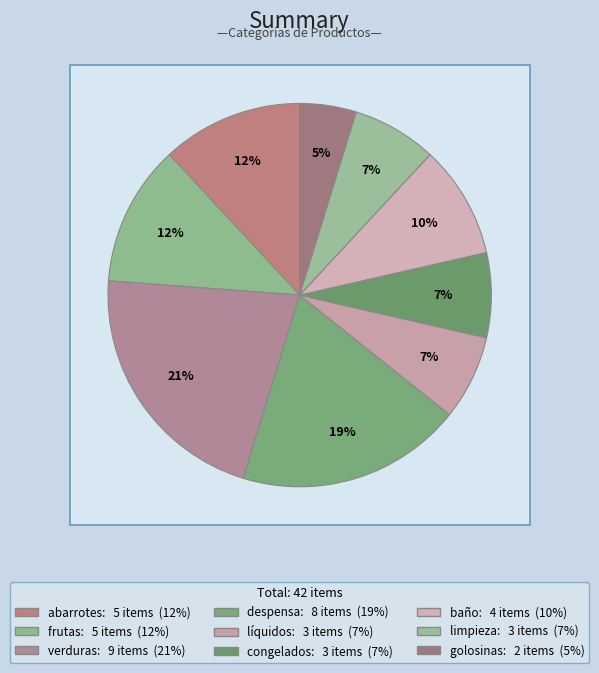

To the nearest percent, what is the average slice percentage?

11%